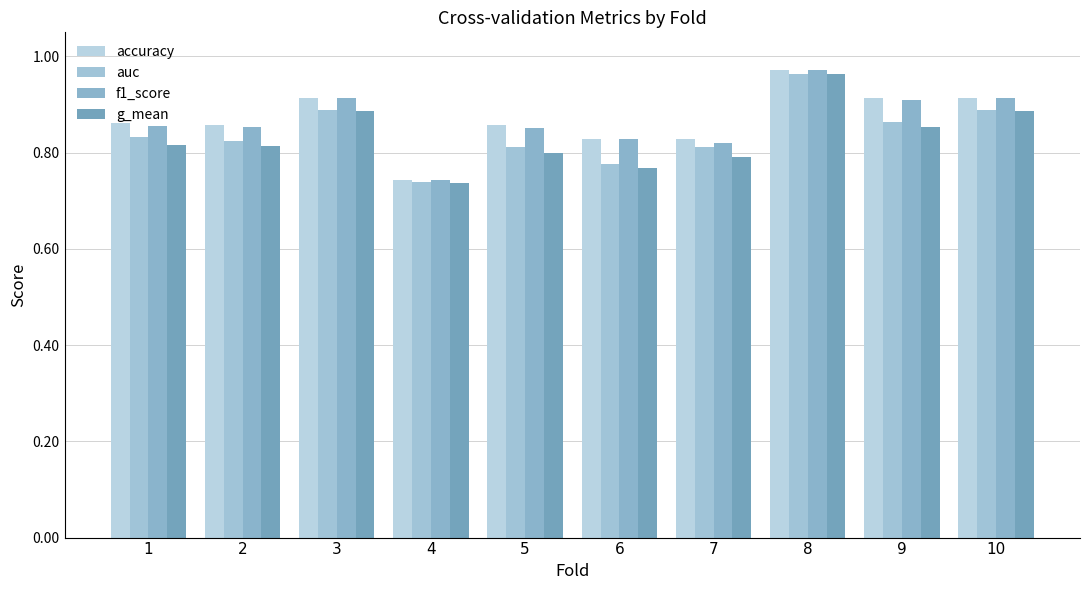

Count the number of data series in this chart.

4